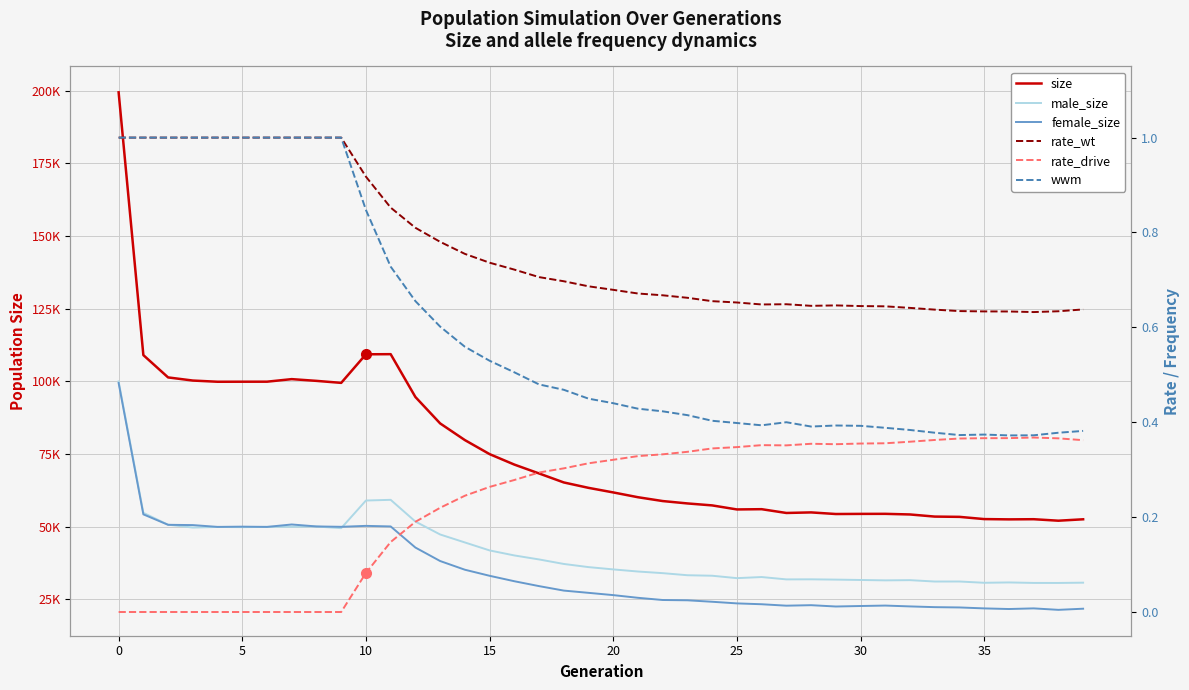

What is the label of the 27th point from the right?

13